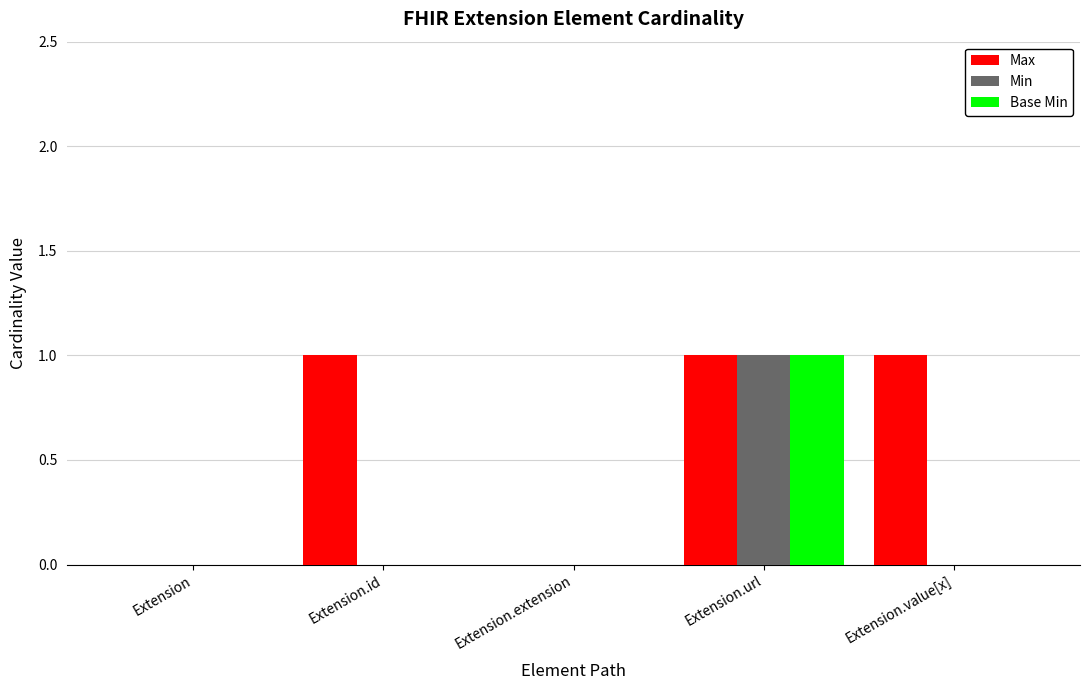

Are the bars horizontal?

No